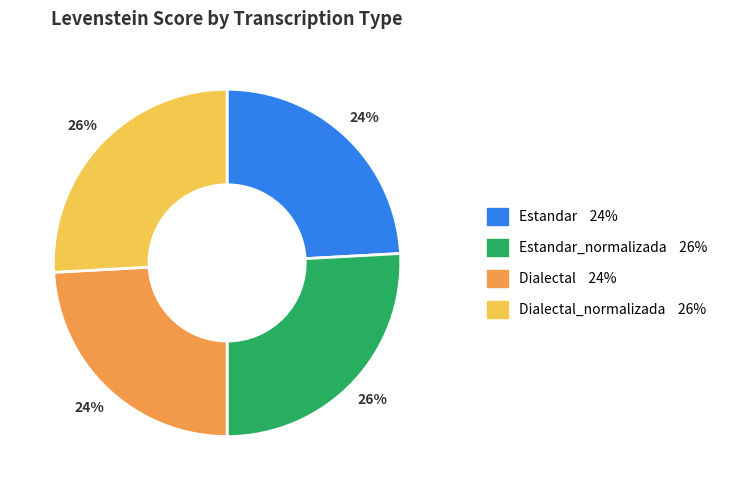

Does any single category account for the majority?

No